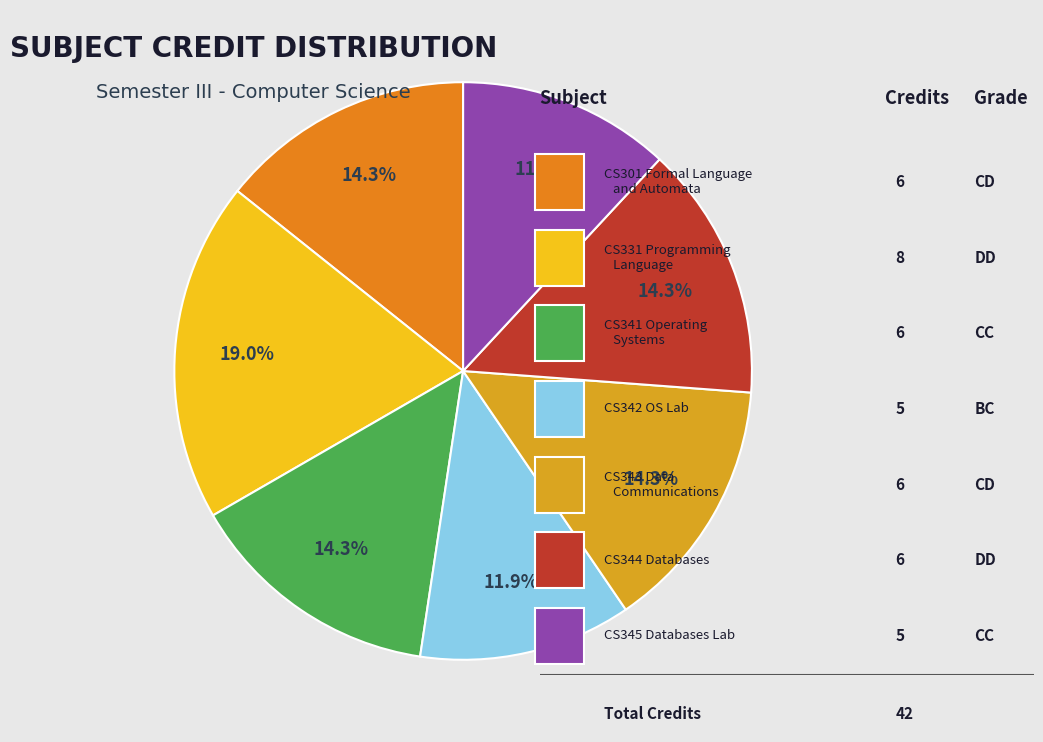

Rank the categories by value from highest to lowest.

CS331 Programming
Language, CS301 Formal Language
and Automata, CS341 Operating
Systems, CS343 Data
Communications, CS344 Databases, CS342 Operating Systems
Laboratory, CS345 Databases
Laboratory